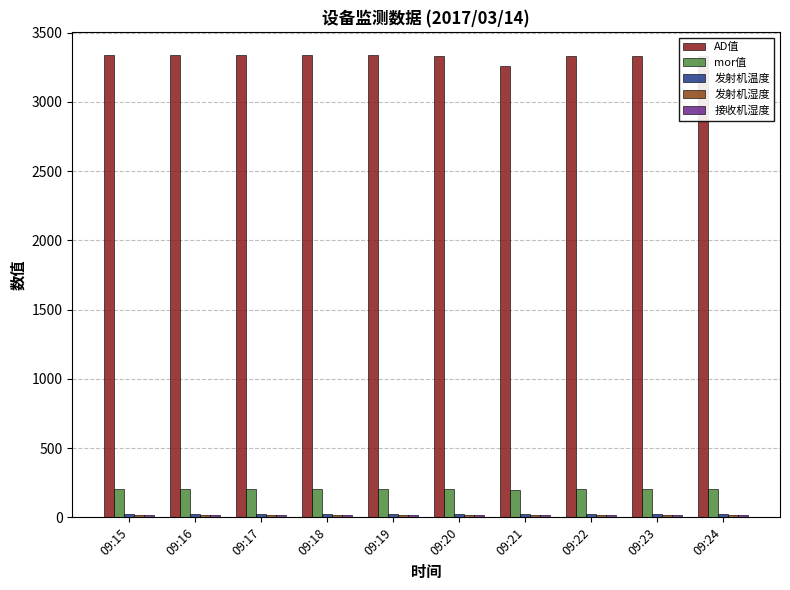

Which series has the largest total across all categories?

AD值